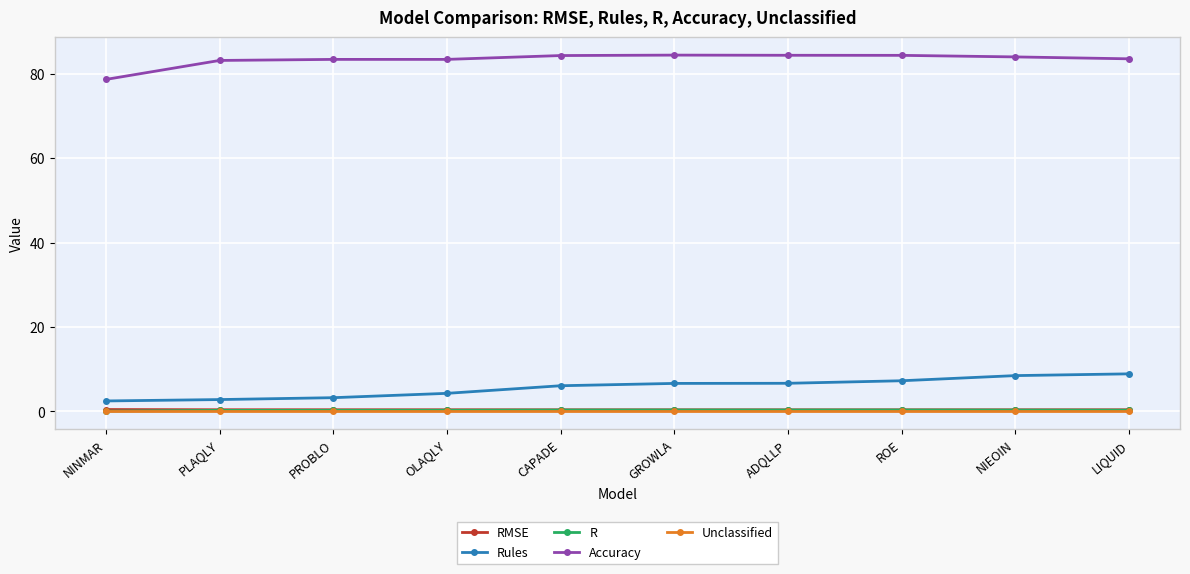

What is the label of the 4th point from the right?

ADQLLP